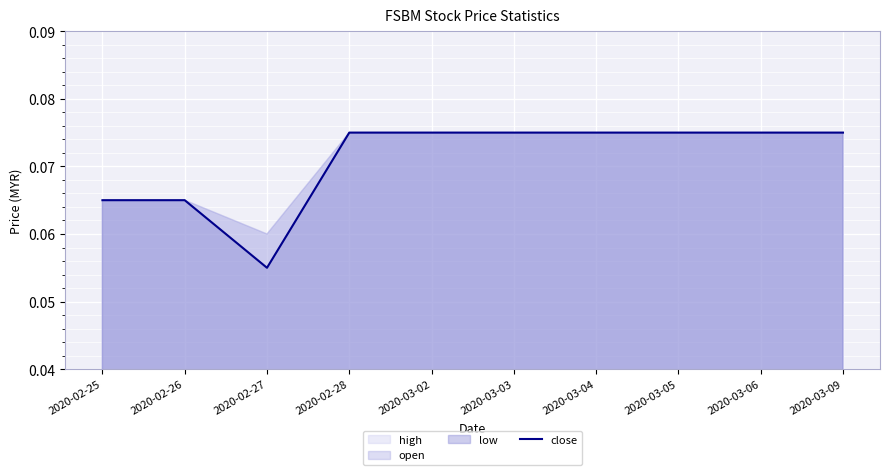

How many interior local valleys (lower than both neighbors) does the data have?

1